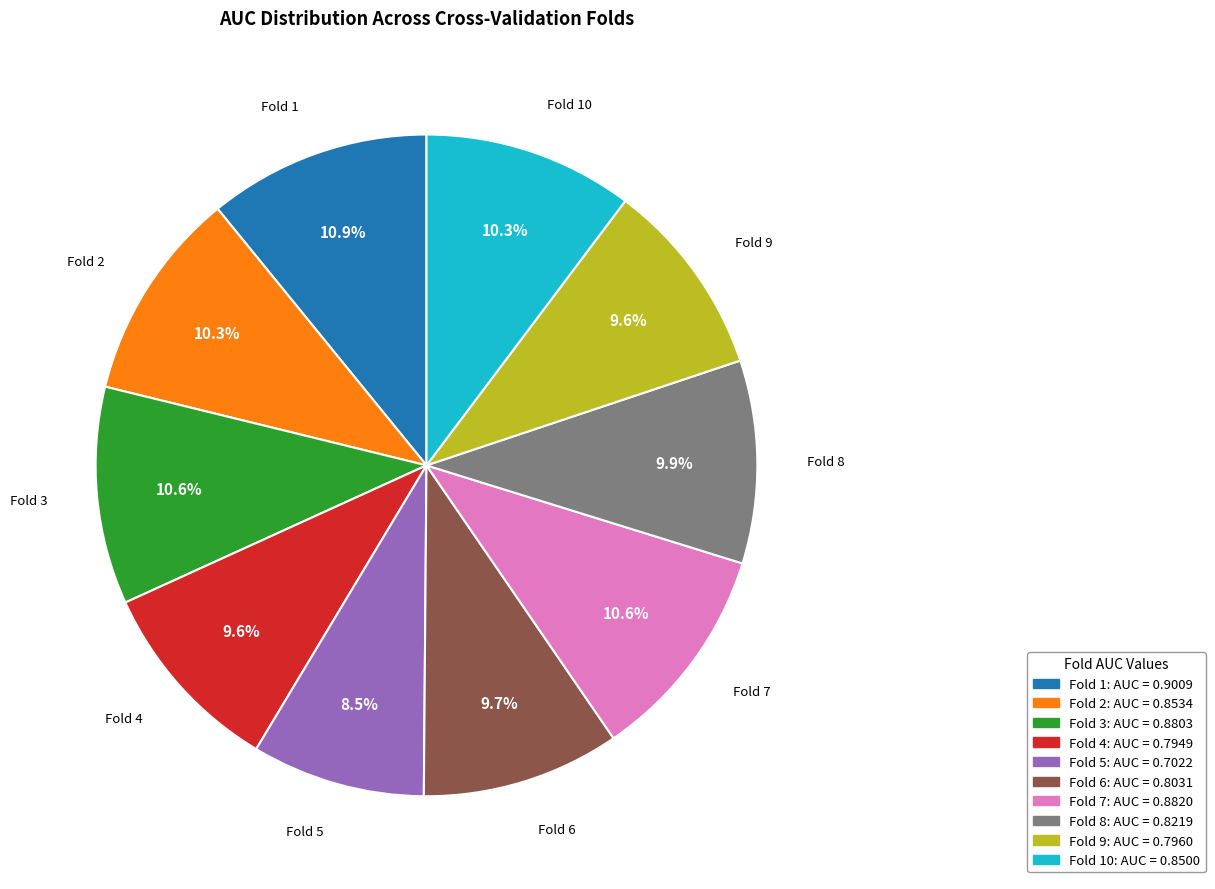

To the nearest percent, what is the average slice percentage?

10%